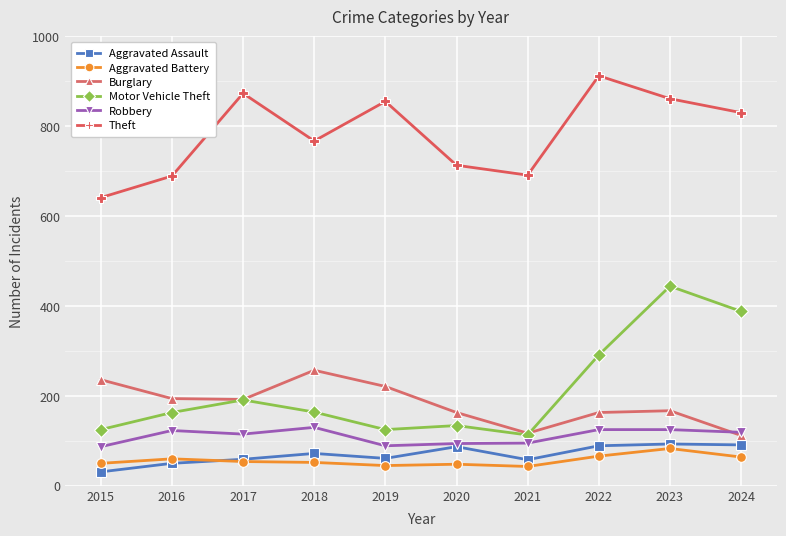

True or false: Theft has a value of 1031 at 2016.

False